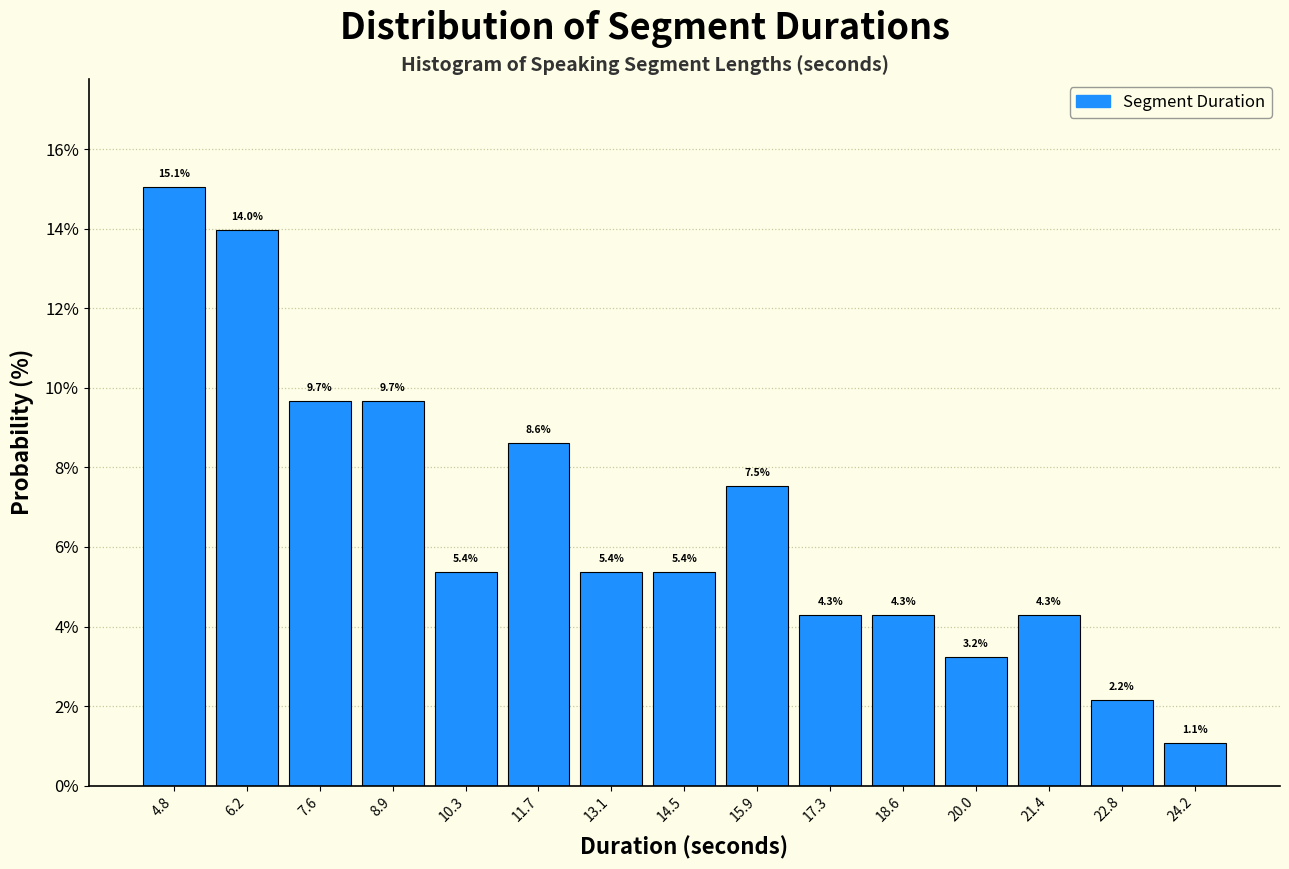

Which range on the x-axis has the tallest bar?

4.0 to 5.4